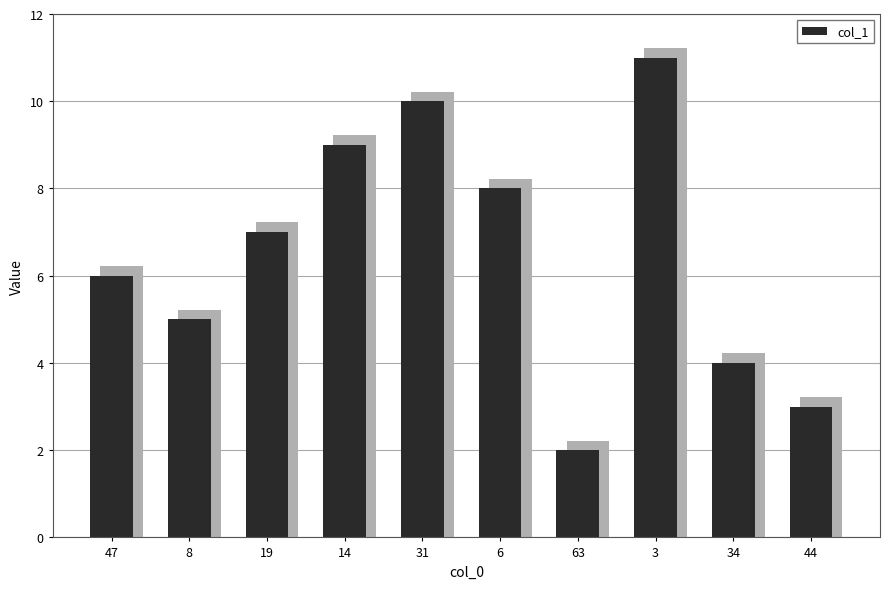

Rank the categories by value from lowest to highest.

63, 44, 34, 8, 47, 19, 6, 14, 31, 3